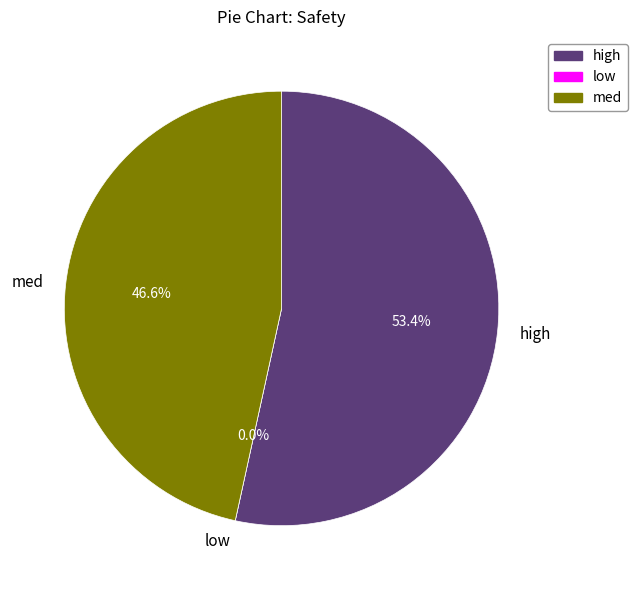

True or false: low accounts for 6% of the total.

False